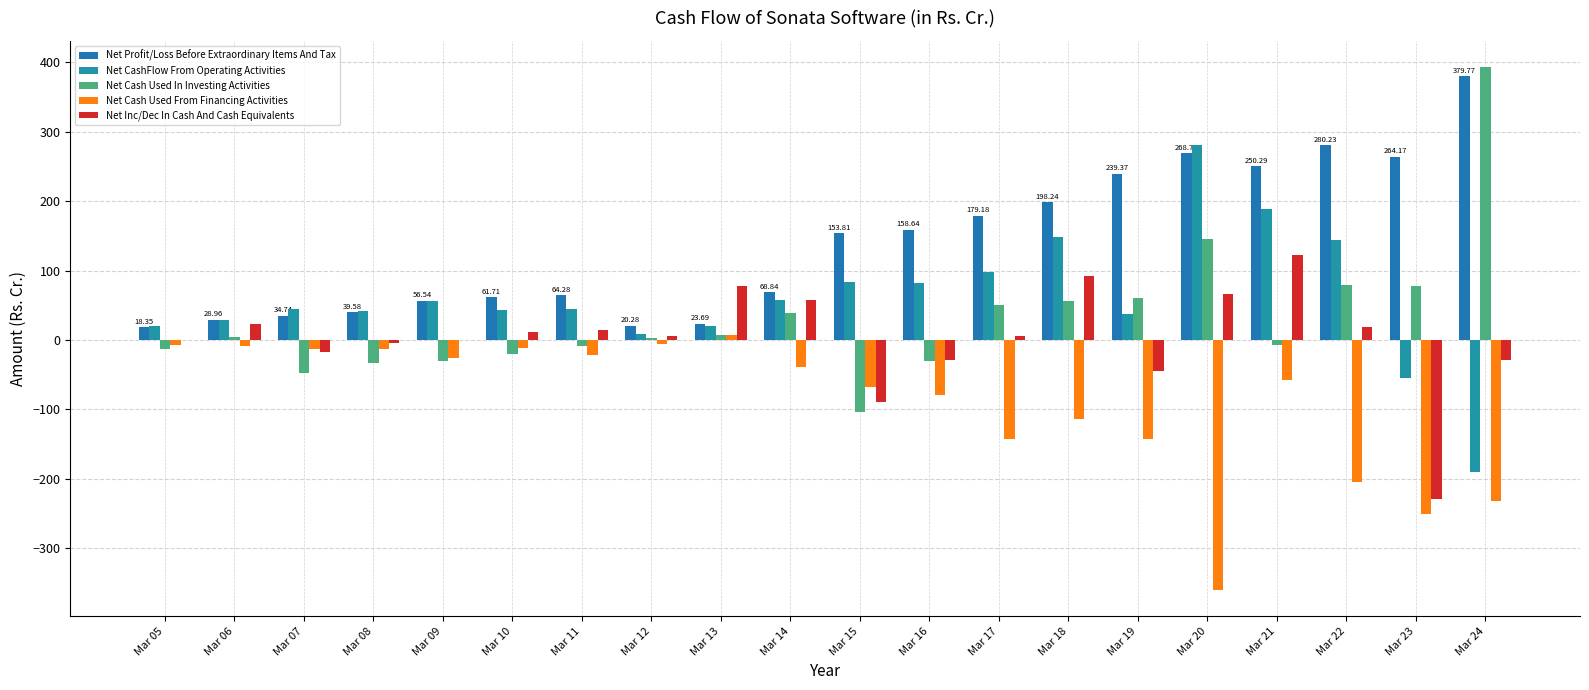

Reading right to left, extract all data points from this chart.

Net Profit/Loss Before Extraordinary Items And Tax: Mar 24=379.8	Mar 23=264.2	Mar 22=280.2	Mar 21=250.3	Mar 20=268.8	Mar 19=239.4	Mar 18=198.2	Mar 17=179.2	Mar 16=158.6	Mar 15=153.8	Mar 14=68.8	Mar 13=23.7	Mar 12=20.3	Mar 11=64.3	Mar 10=61.7	Mar 09=56.5	Mar 08=39.6	Mar 07=34.7	Mar 06=29.0	Mar 05=18.4
Net CashFlow From Operating Activities: Mar 24=-190.6	Mar 23=-54.6	Mar 22=143.6	Mar 21=188.0	Mar 20=281.2	Mar 19=37.1	Mar 18=148.9	Mar 17=97.3	Mar 16=82.4	Mar 15=83.4	Mar 14=58.0	Mar 13=19.7	Mar 12=8.7	Mar 11=45.2	Mar 10=42.8	Mar 09=56.3	Mar 08=42.2	Mar 07=44.1	Mar 06=28.1	Mar 05=19.5
Net Cash Used In Investing Activities: Mar 24=393.2	Mar 23=77.1	Mar 22=78.6	Mar 21=-7.5	Mar 20=145.7	Mar 19=60.7	Mar 18=55.6	Mar 17=49.9	Mar 16=-30.8	Mar 15=-103.5	Mar 14=39.4	Mar 13=6.9	Mar 12=2.8	Mar 11=-9.2	Mar 10=-20.9	Mar 09=-30.0	Mar 08=-33.5	Mar 07=-48.2	Mar 06=3.9	Mar 05=-13.0
Net Cash Used From Financing Activities: Mar 24=-232.1	Mar 23=-250.8	Mar 22=-204.2	Mar 21=-57.0	Mar 20=-360.4	Mar 19=-142.8	Mar 18=-114.0	Mar 17=-142.7	Mar 16=-78.8	Mar 15=-68.1	Mar 14=-38.2	Mar 13=7.7	Mar 12=-6.1	Mar 11=-22.0	Mar 10=-11.1	Mar 09=-26.2	Mar 08=-13.5	Mar 07=-13.2	Mar 06=-9.0	Mar 05=-7.1
Net Inc/Dec In Cash And Cash Equivalents: Mar 24=-29.6	Mar 23=-229.2	Mar 22=18.1	Mar 21=122.8	Mar 20=65.9	Mar 19=-44.5	Mar 18=91.8	Mar 17=6.0	Mar 16=-28.6	Mar 15=-89.1	Mar 14=58.1	Mar 13=77.8	Mar 12=5.4	Mar 11=14.1	Mar 10=10.9	Mar 09=0.1	Mar 08=-4.8	Mar 07=-17.4	Mar 06=23.0	Mar 05=-0.6